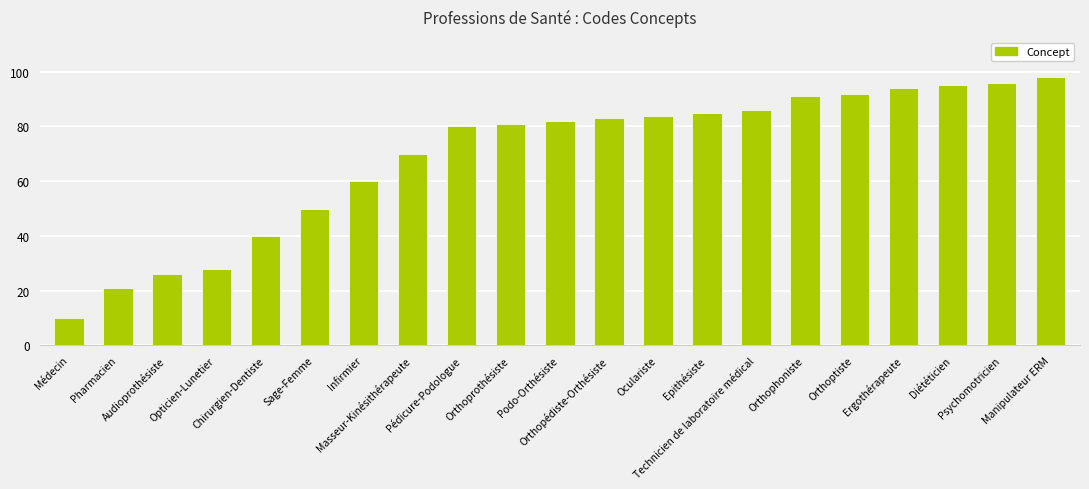

How many data points are less than 82?

10